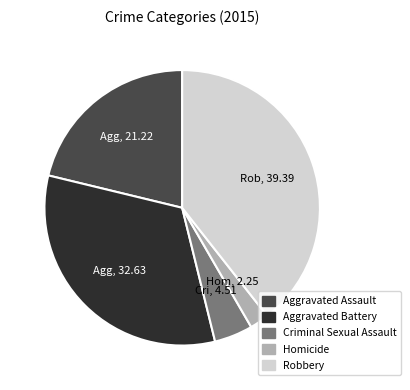

Combined, do Homicide and Aggravated Assault account for over 50%?

No